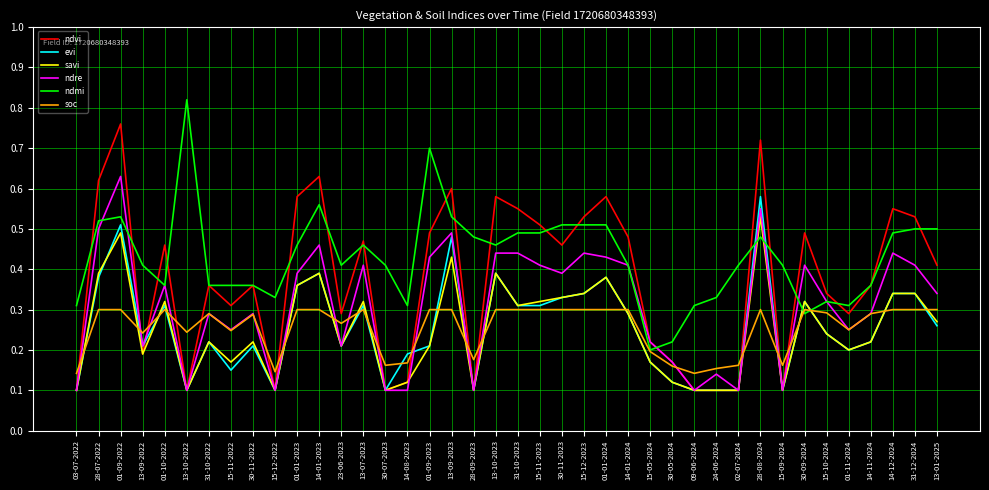

What are all the series names shown in the legend?

ndvi, evi, savi, ndre, ndmi, soc